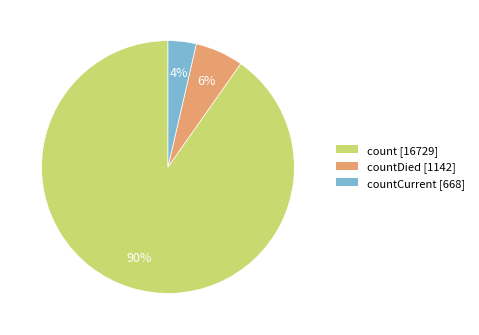

Count the number of slices in the pie.

3